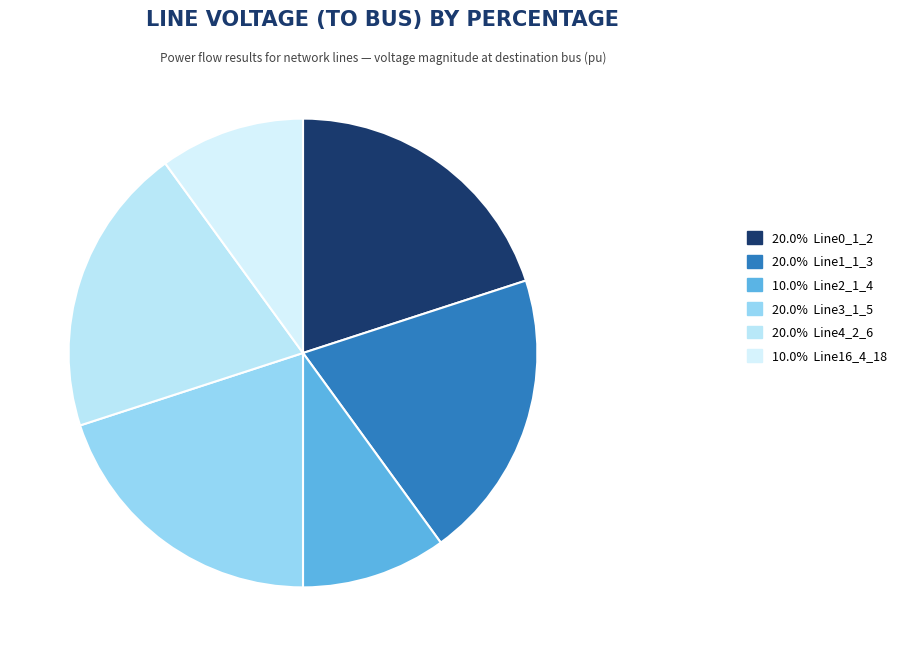

Which category has the biggest portion of the pie?

Line4_2_6